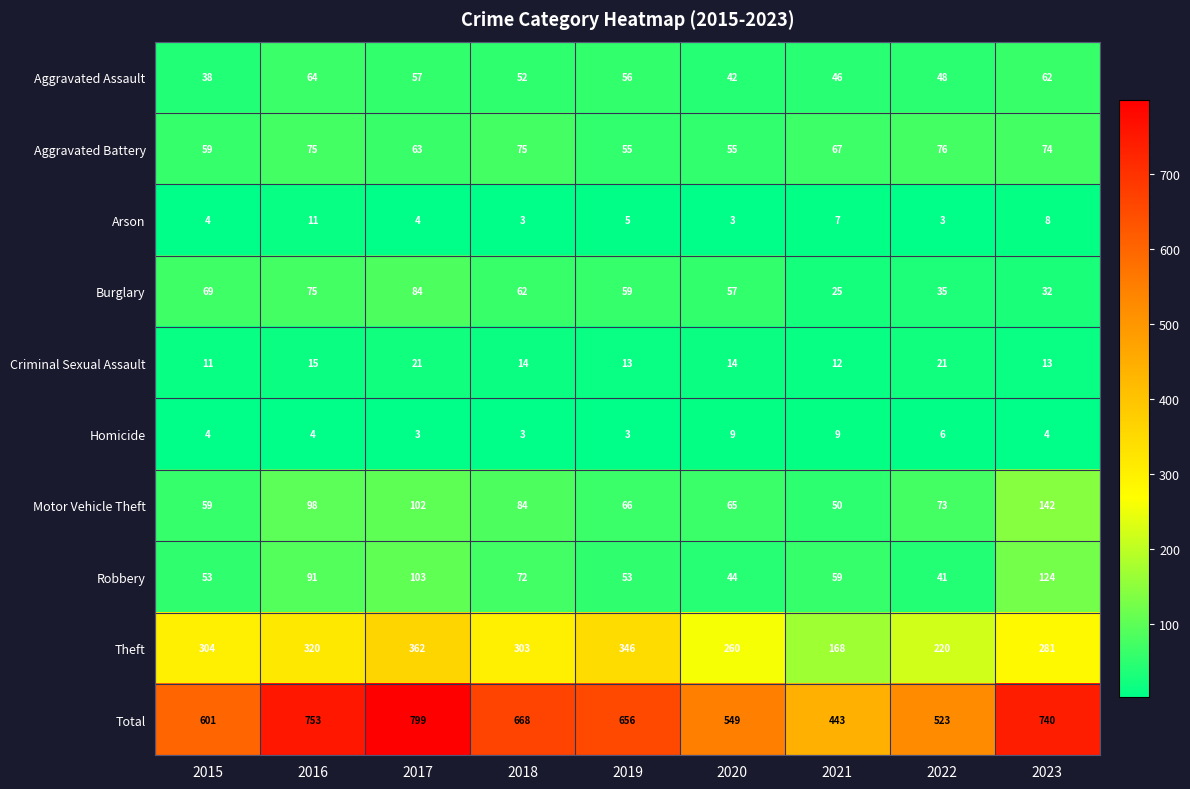

Is it true that Burglary equals 57 at 2020?

True